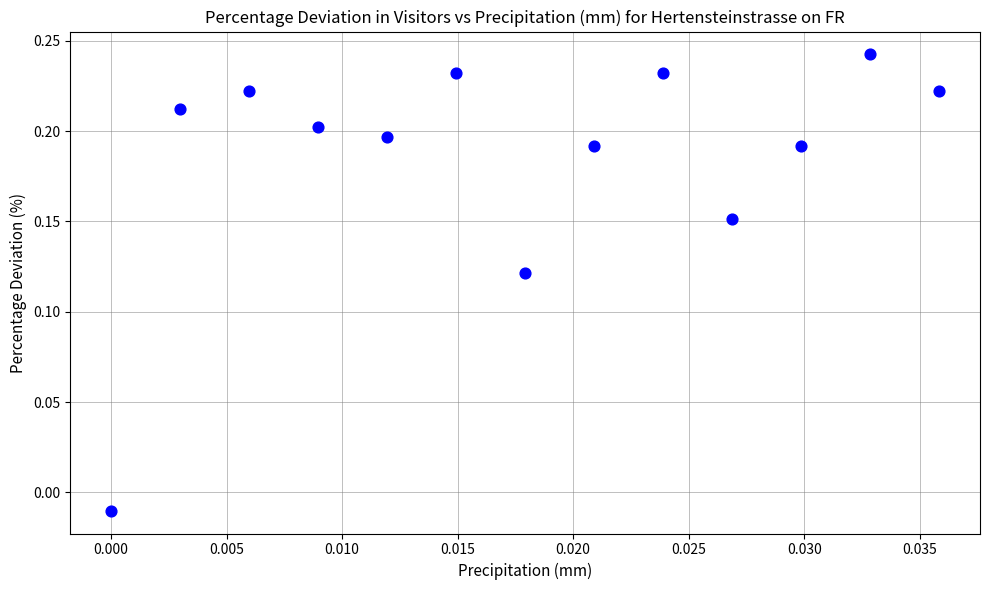

What is the range of Y values (max minus min)?

0.3